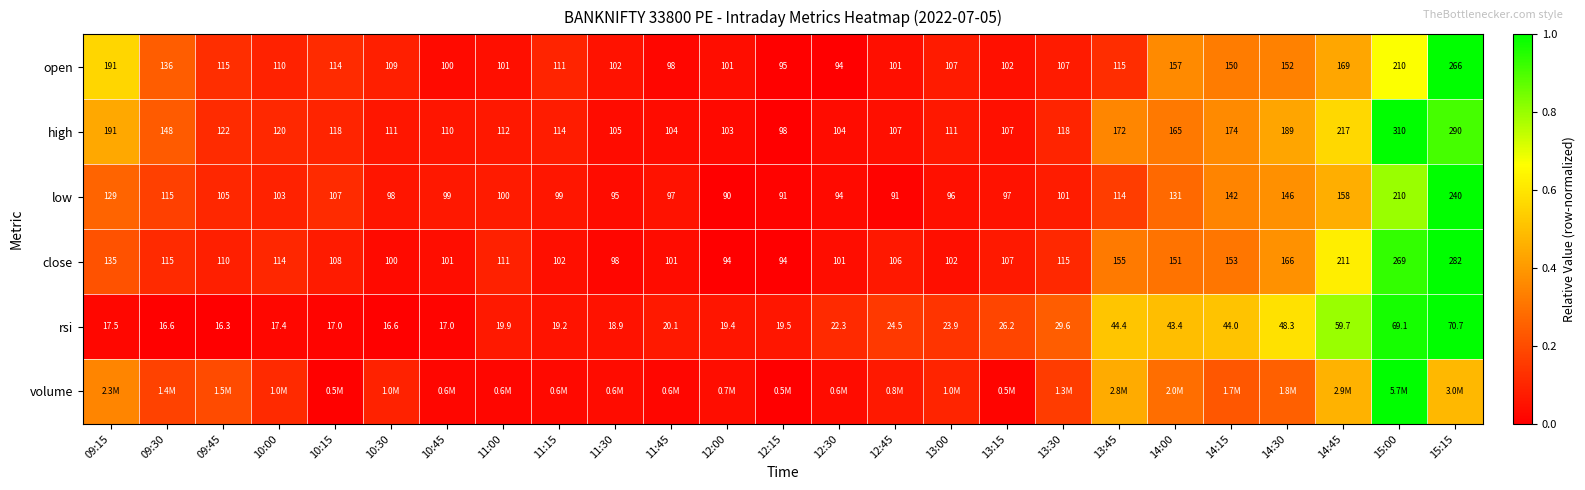

Is it true that rsi equals 0.2 at 14:15?

False